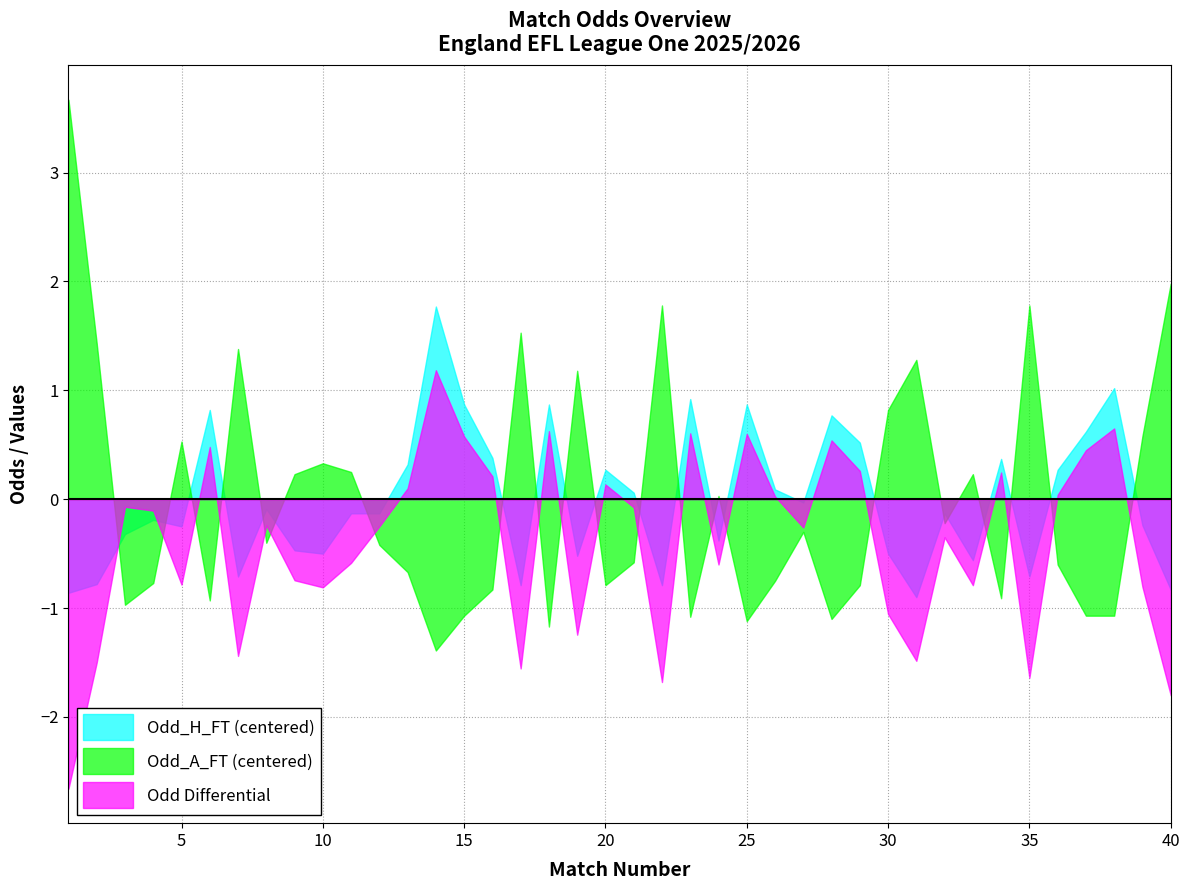

What is the lowest value of the Odd_A_FT (centered) series?

-1.4